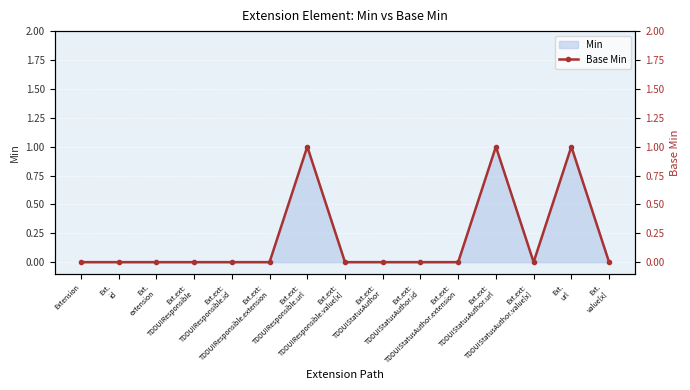

How many positive values are there?

3